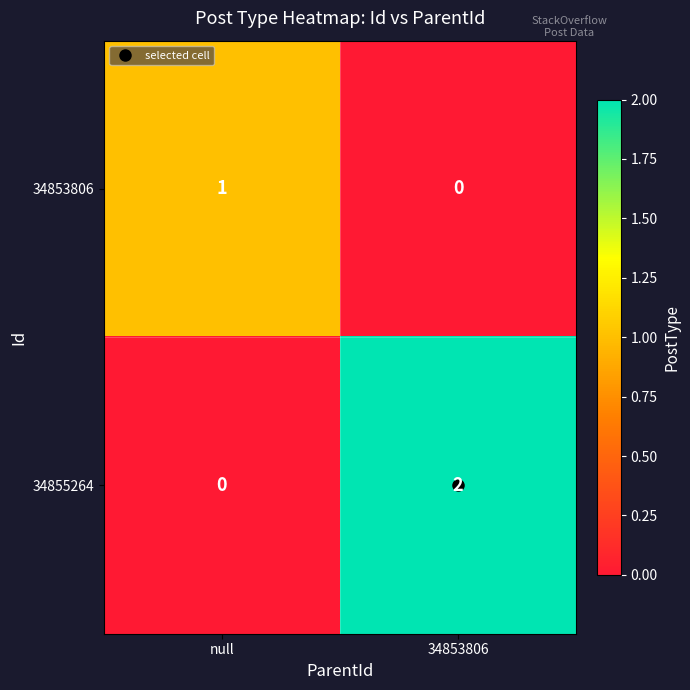

Is it true that 34853806 equals 0 at 34853806?

True